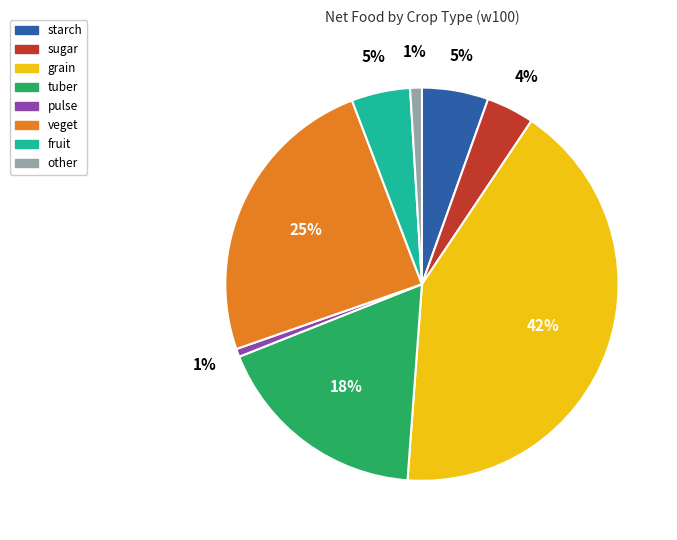

Which category has the biggest portion of the pie?

grain